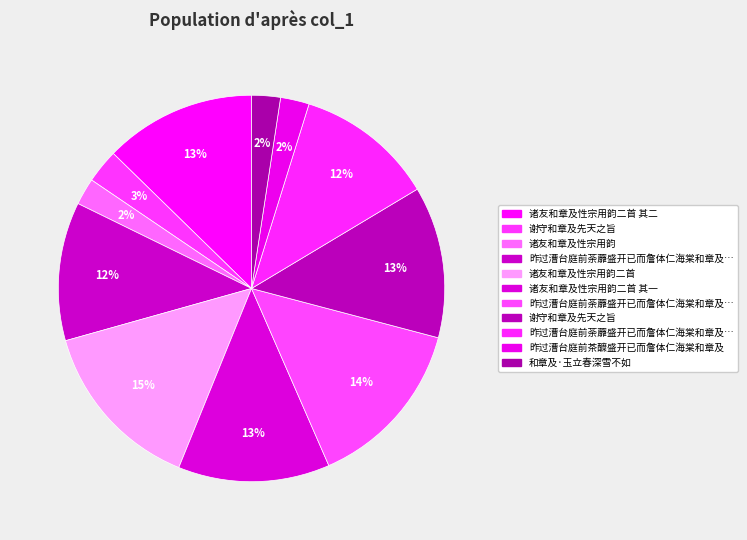

Which category has the smallest portion of the pie?

诸友和章及性宗用韵